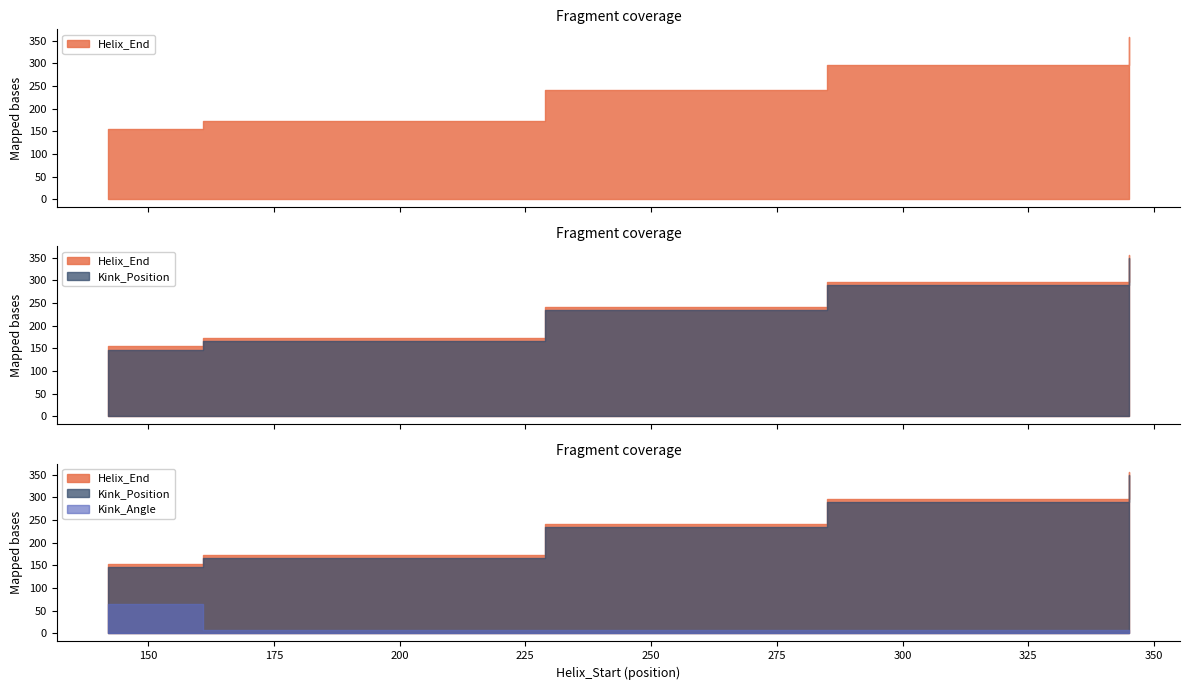

What is the difference between the second highest and minimum values in the Kink_Angle series?

2.0